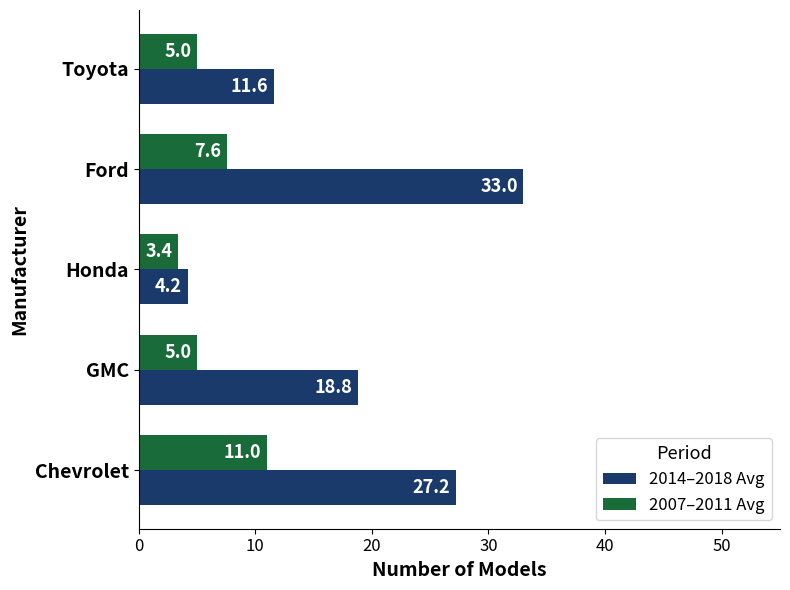

What is the sum of all 2007–2011 Avg values?

32.0